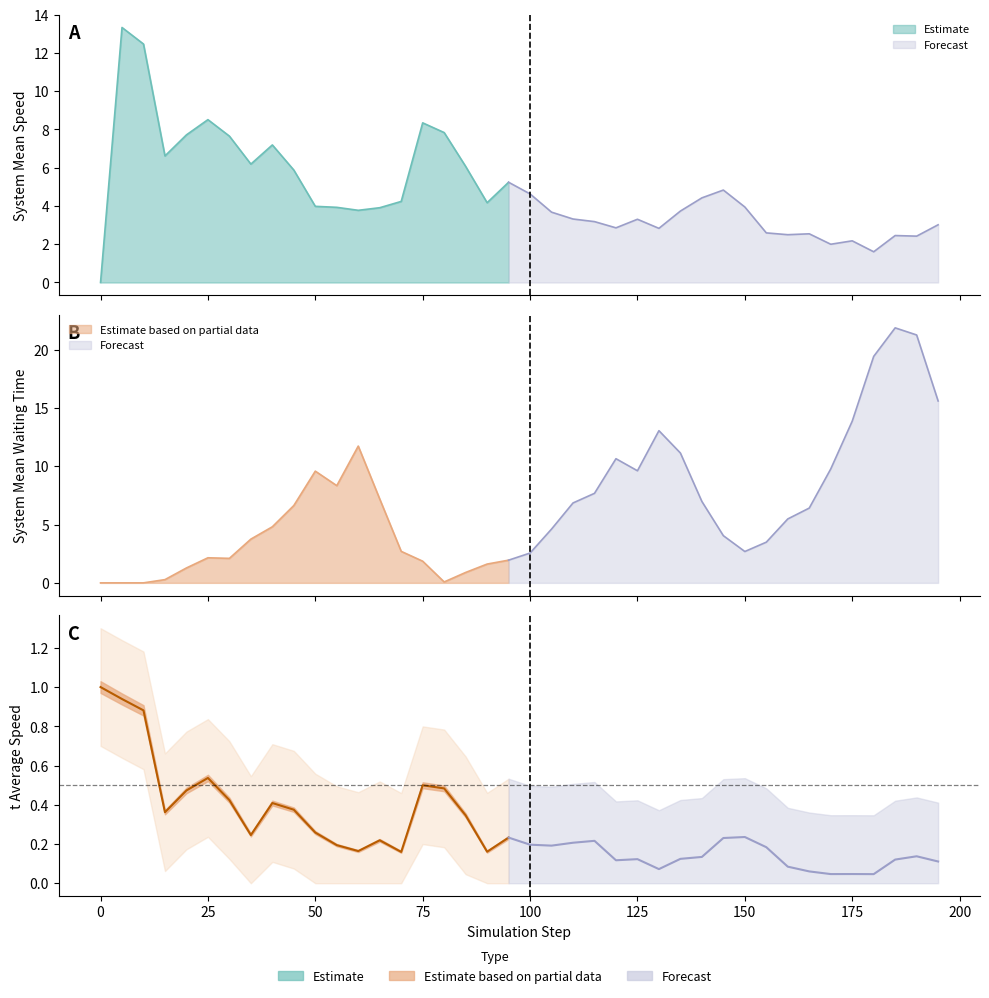

At how many categories does at least one series exceed 5?

32